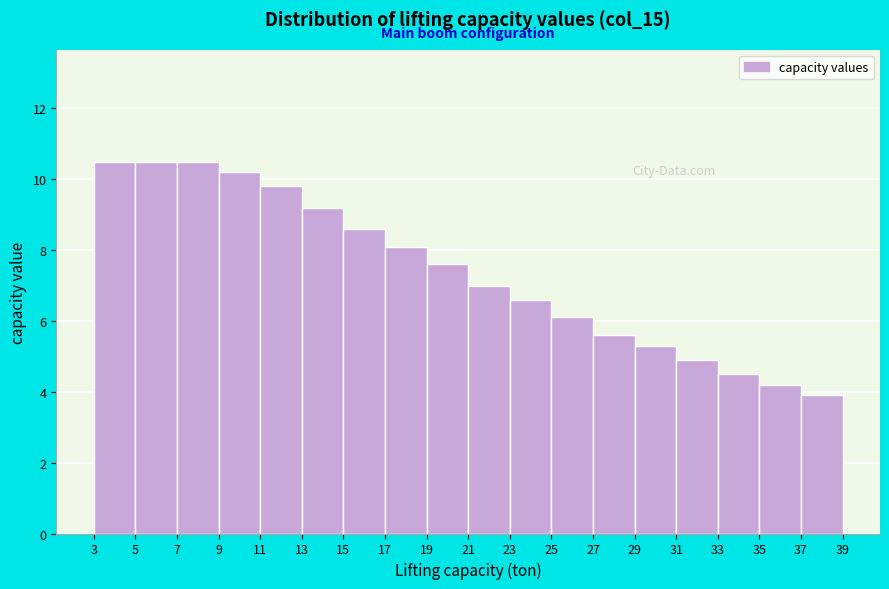

Reading left to right, transcribe this chart: for each bar, give the range it covers on the x-axis and its height. The values are not printed on the chart, so give them approximately, as read against the axis.

3 to 5: 10.6
5 to 7: 10.6
7 to 9: 10.6
9 to 11: 10.2
11 to 13: 9.8
13 to 15: 9.2
15 to 17: 8.6
17 to 19: 8.2
19 to 21: 7.6
21 to 23: 7.0
23 to 25: 6.6
25 to 27: 6.2
27 to 29: 5.6
29 to 31: 5.4
31 to 33: 5.0
33 to 35: 4.6
35 to 37: 4.2
37 to 39: 4.0